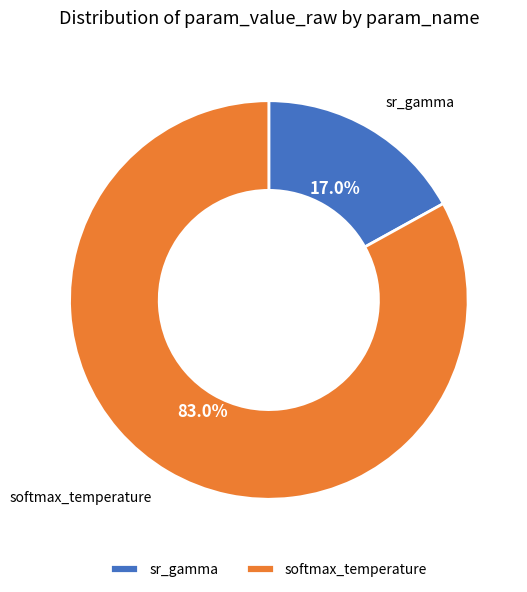

To the nearest percent, what percentage of the pie is sr_gamma?

17%